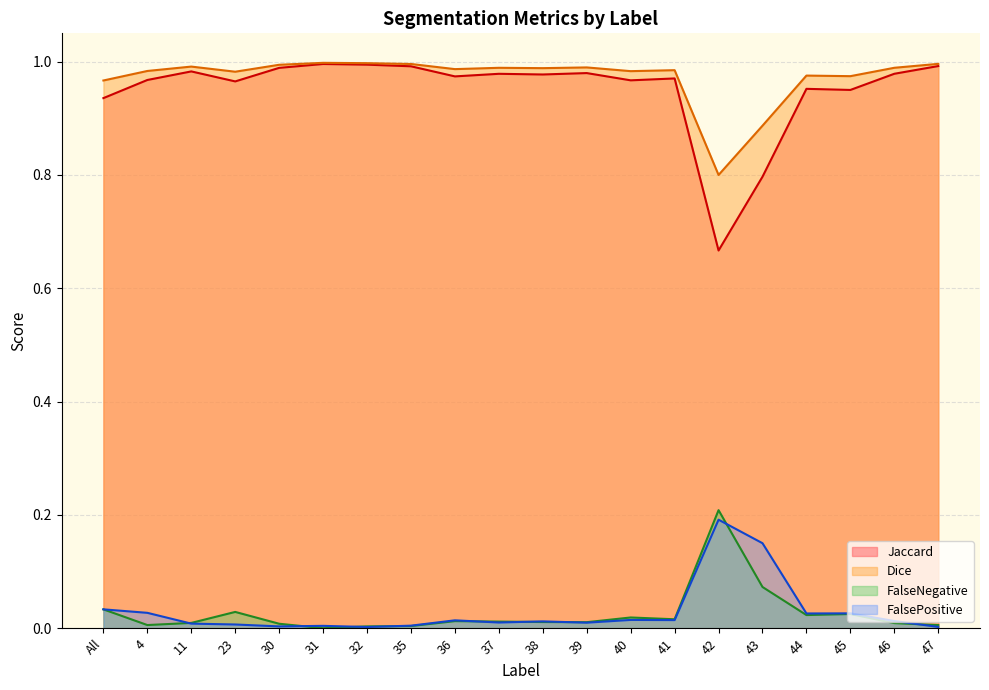

What are all the series names shown in the legend?

Jaccard, Dice, FalseNegative, FalsePositive